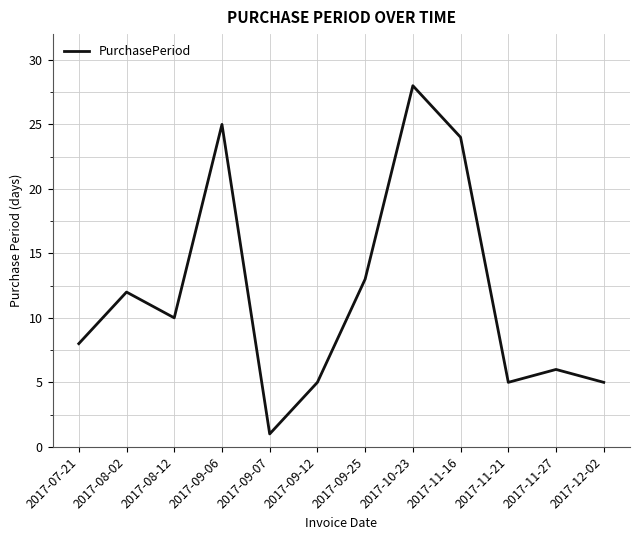

What position from the left is 2017-10-23?

8